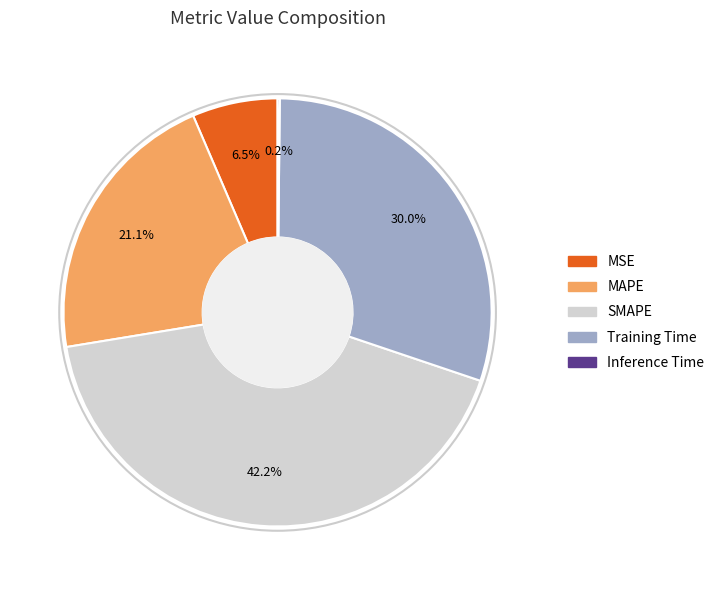

What is the ratio of the value at Training Time to the value at SMAPE?

0.7